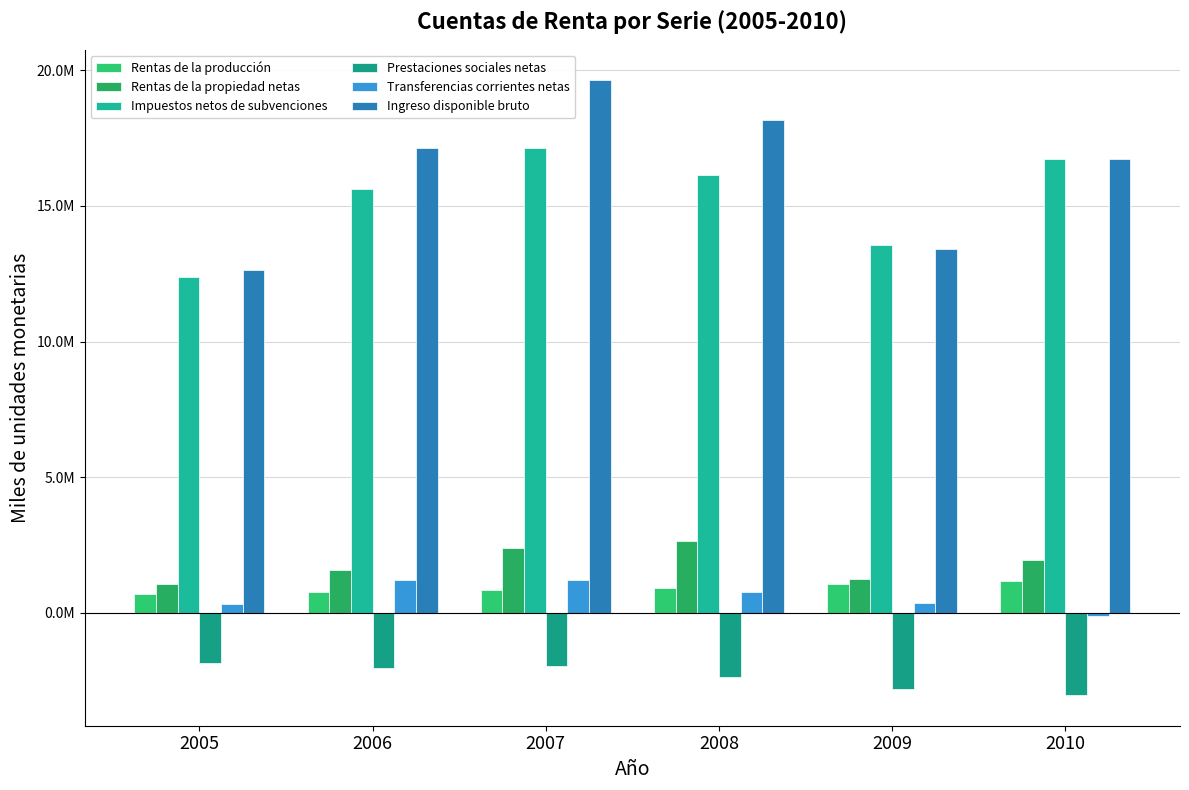

Does the chart contain any negative values?

Yes